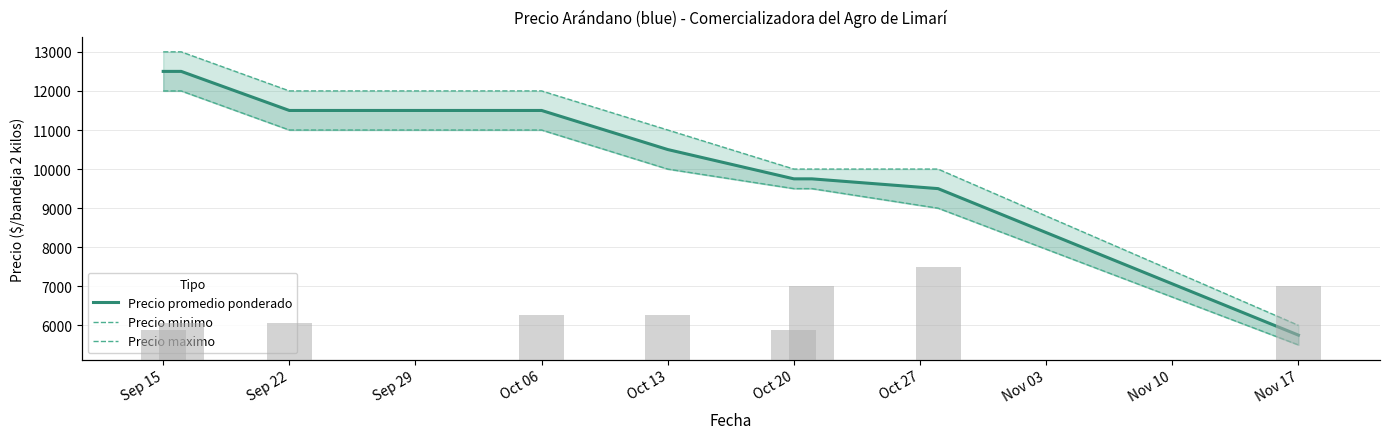

What is the value of the Precio minimo bar at the 4th from the left?

11000